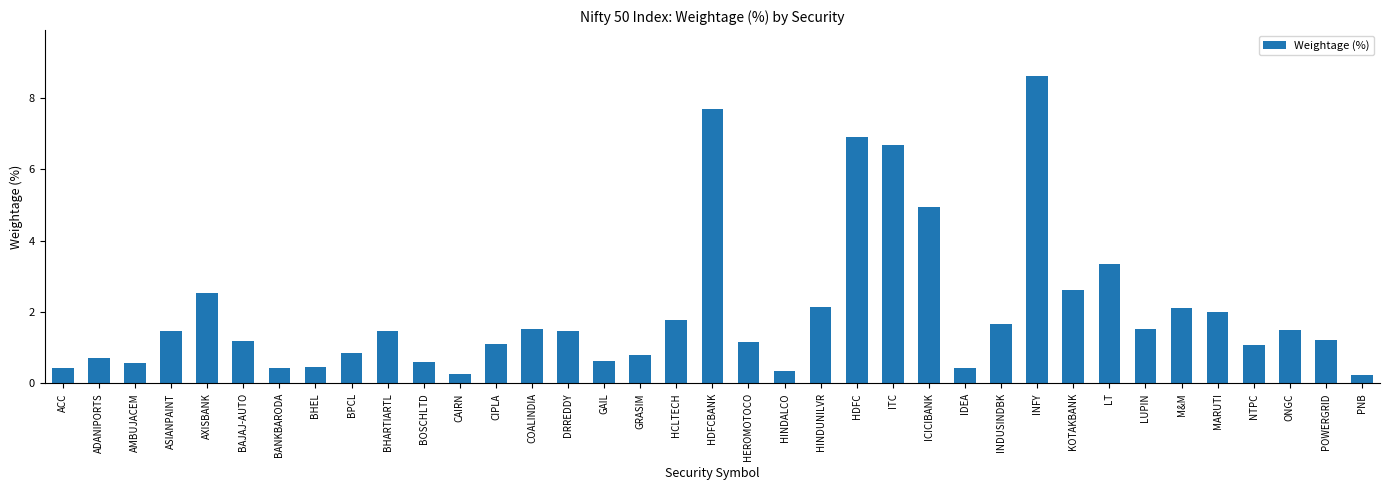

How many values are below 1?

13